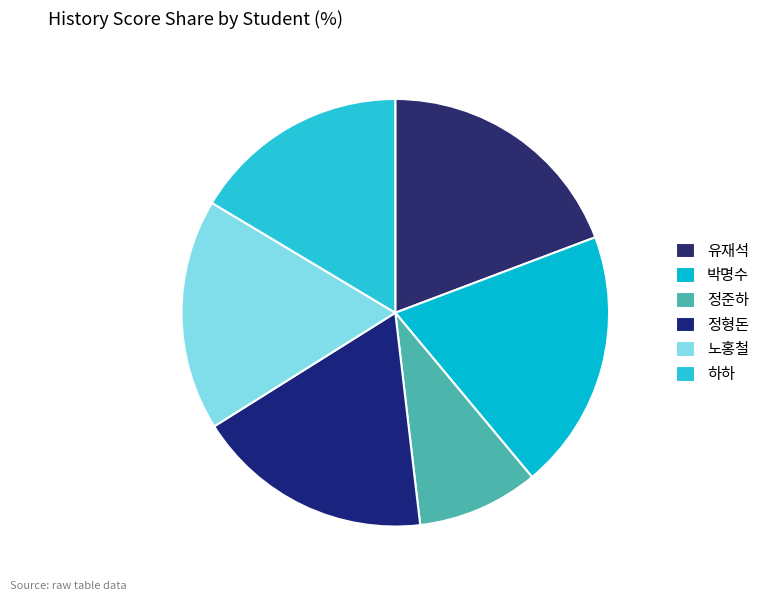

Is it true that 유재석 is 19% of the pie?

True